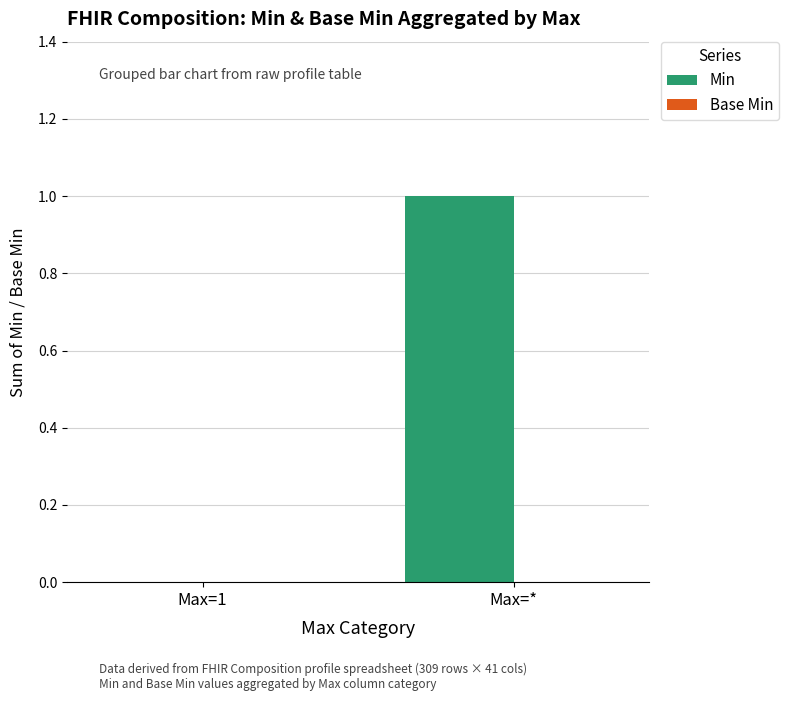

Reading right to left, extract all data points from this chart.

Max=*=1	Max=1=0